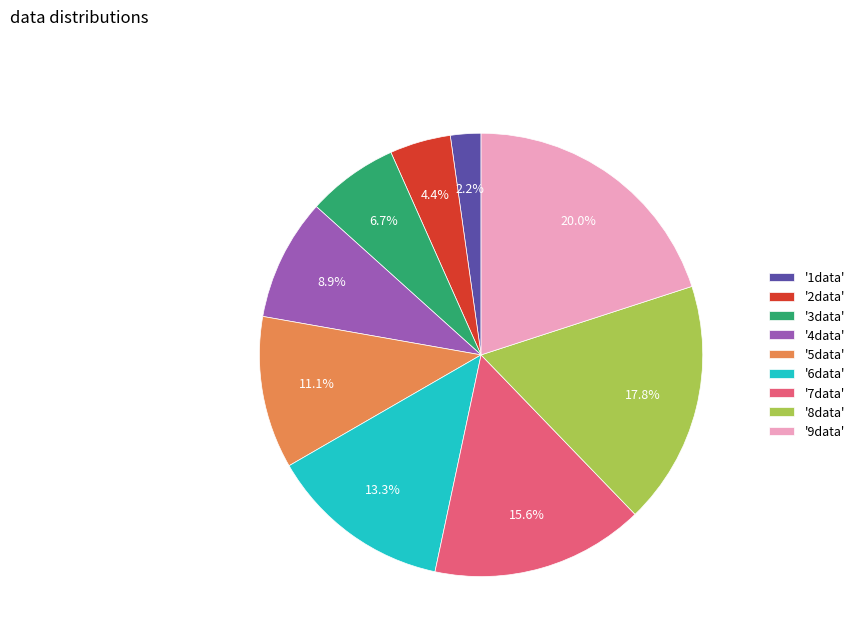

Which has a higher value, '1data' or '3data'?

'3data'